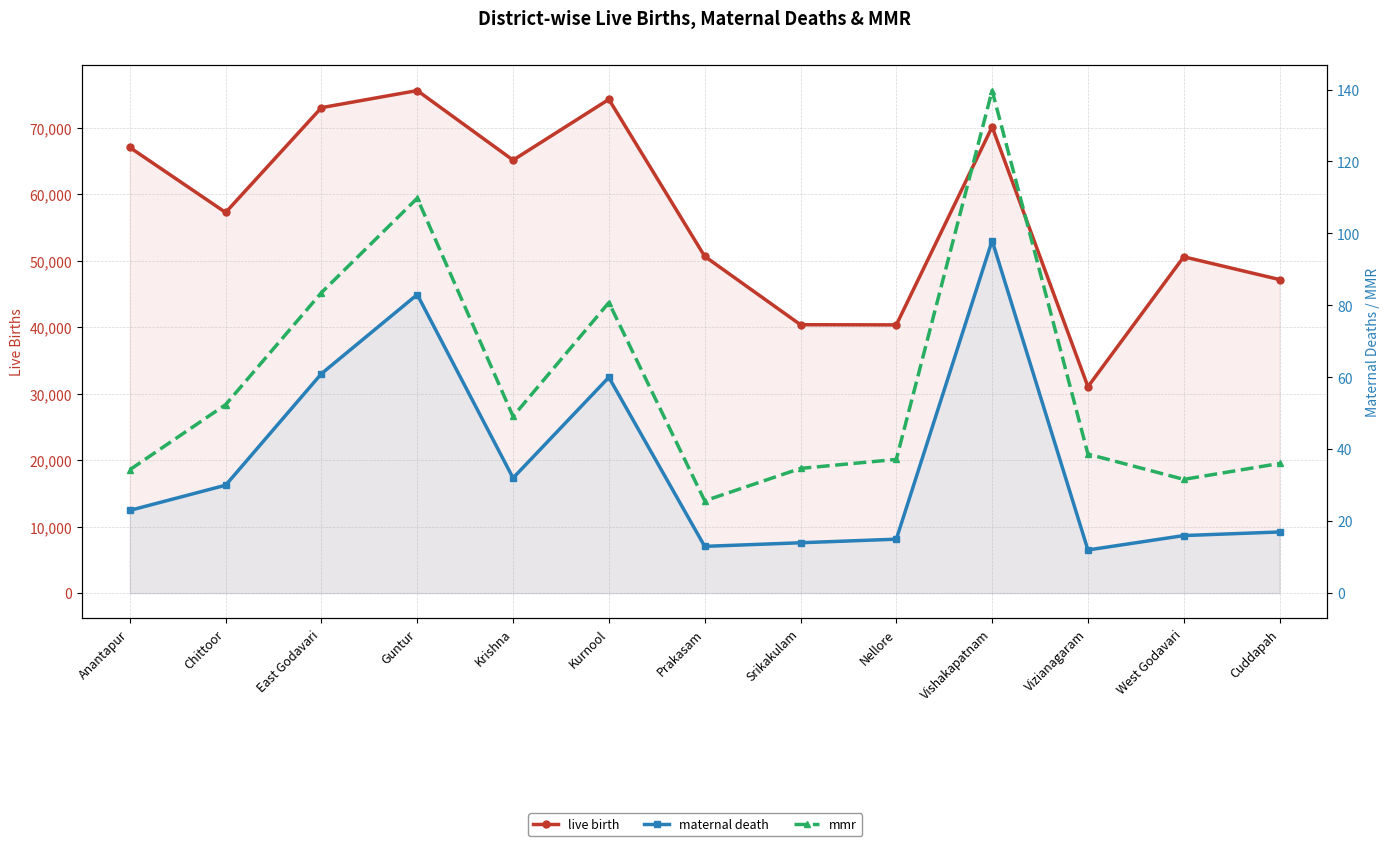

At which category is the sum across all series the highest?

Guntur